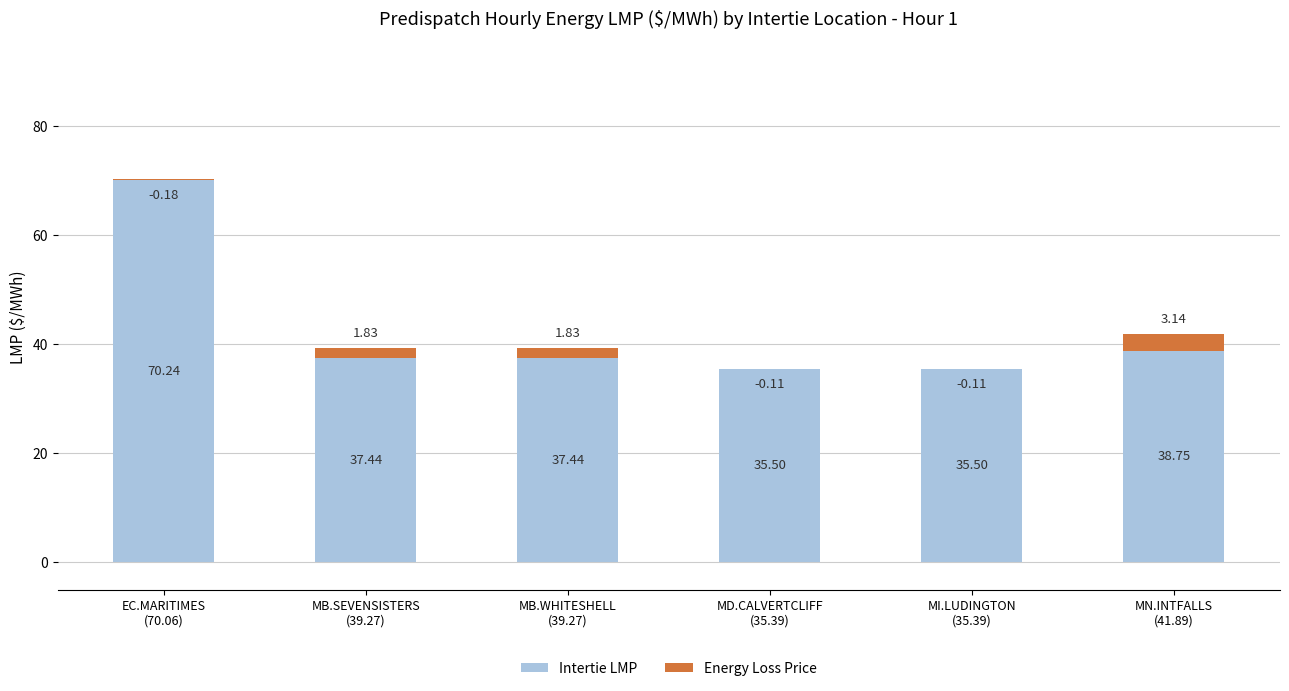

Reading left to right, transcribe all the data shown in this chart.

Intertie LMP: EC.MARITIMES
(70.06)=70.2	MB.SEVENSISTERS
(39.27)=37.4	MB.WHITESHELL
(39.27)=37.4	MD.CALVERTCLIFF
(35.39)=35.5	MI.LUDINGTON
(35.39)=35.5	MN.INTFALLS
(41.89)=38.8
Energy Loss Price: EC.MARITIMES
(70.06)=-0.2	MB.SEVENSISTERS
(39.27)=1.8	MB.WHITESHELL
(39.27)=1.8	MD.CALVERTCLIFF
(35.39)=-0.1	MI.LUDINGTON
(35.39)=-0.1	MN.INTFALLS
(41.89)=3.1